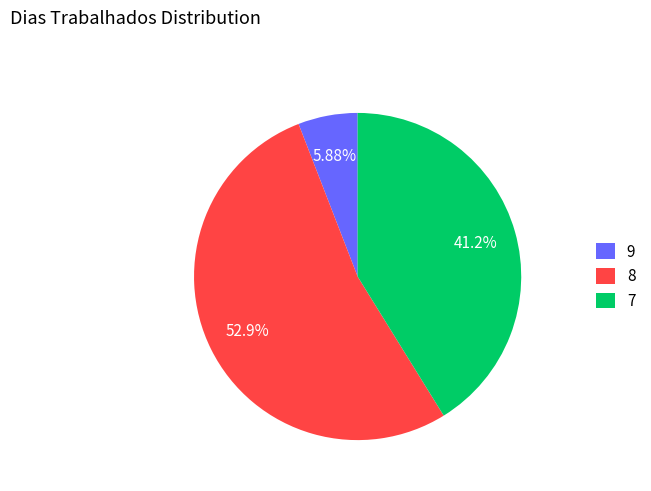

To the nearest percent, what is the difference between the largest and smallest slice percentages?

47%